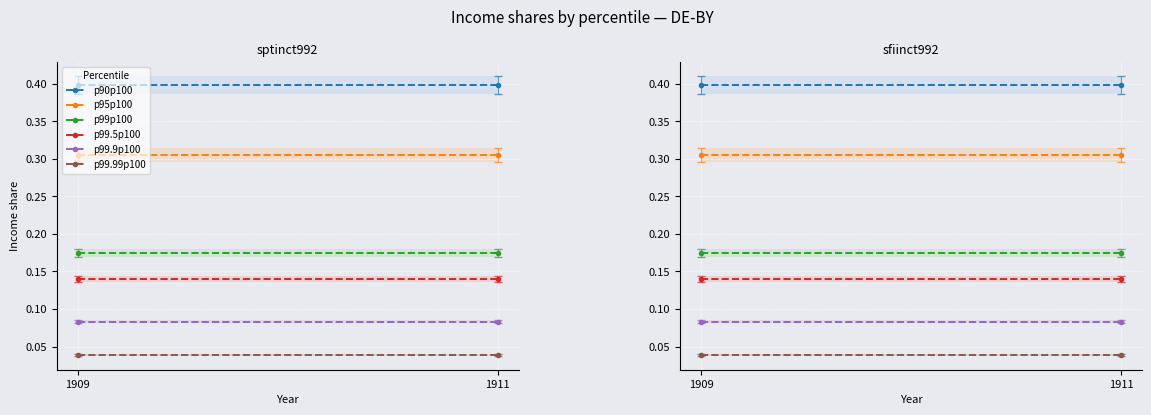

Count the number of categories in the chart.

2